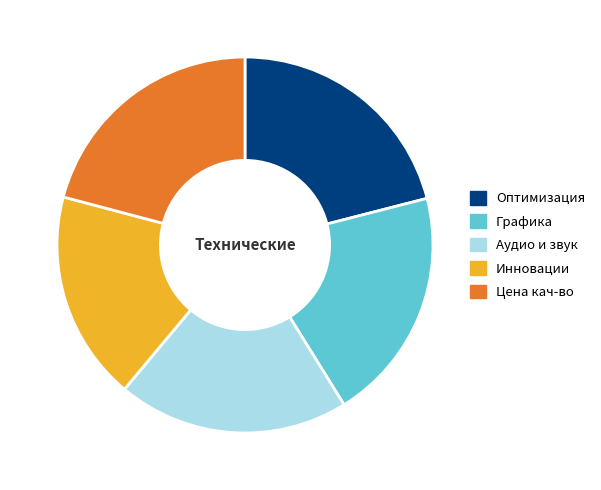

Combined, do Оптимизация and Аудио и звук account for over 50%?

No